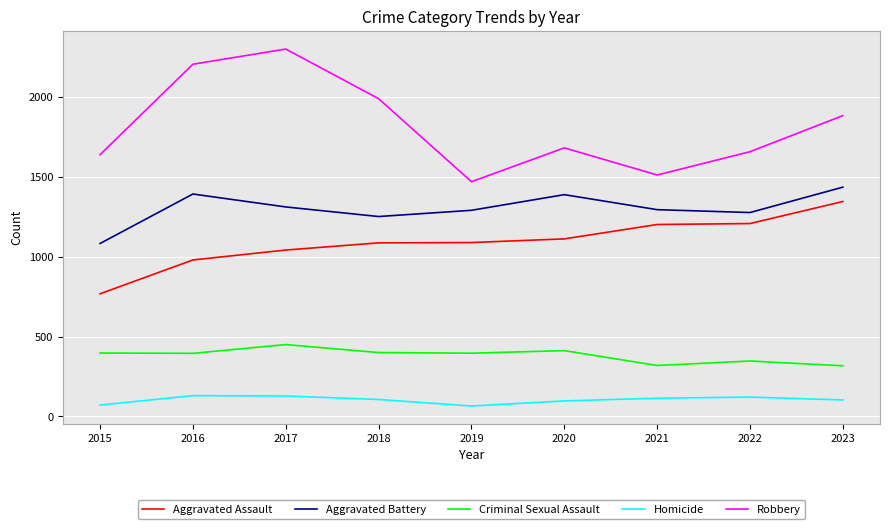

Is it true that Homicide equals 103 at 2023?

True